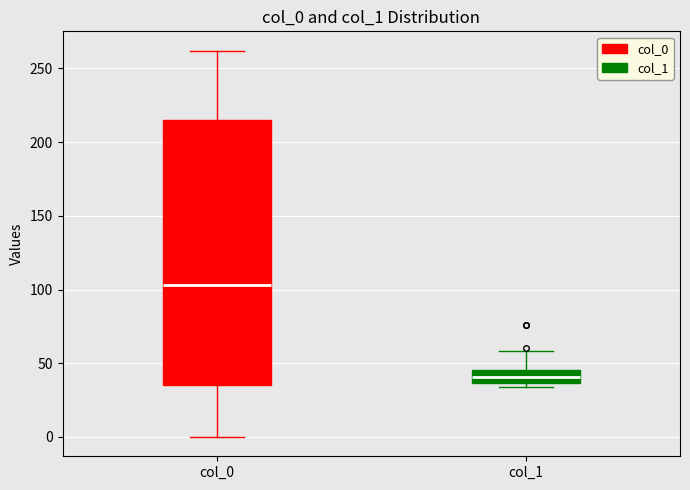

Where does the upper whisker of the box for col_1 end on the y-axis? The values are not printed on the chart, so give them approximately, as read against the axis.

60